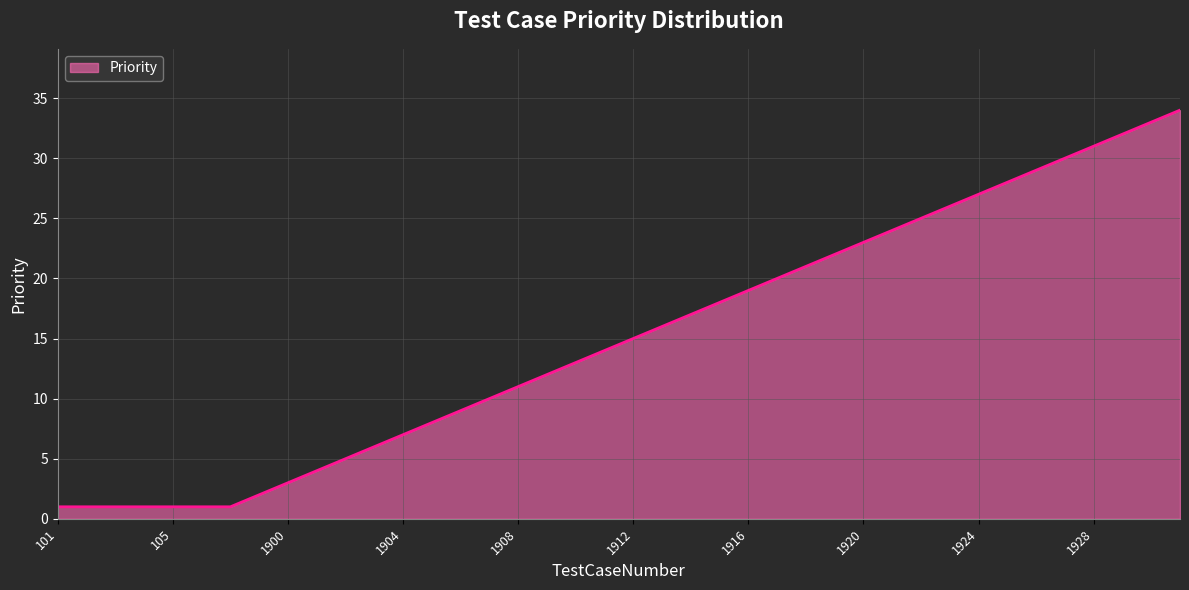

What is the difference between the maximum and minimum values?

33